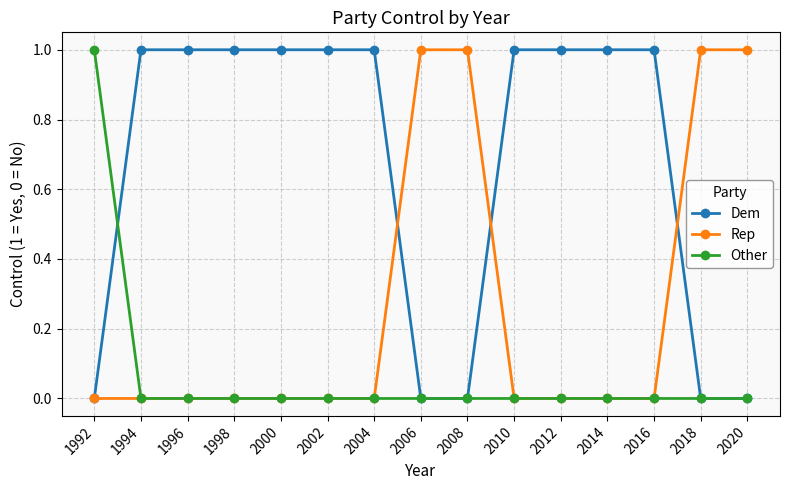

What is the sum of all Dem values?

10